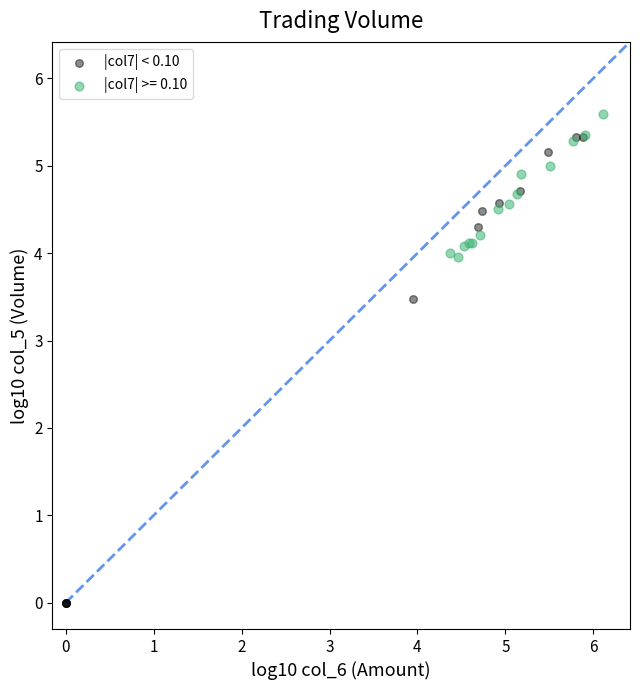

Which series has the widest spread of Y values?

|col7| < 0.10